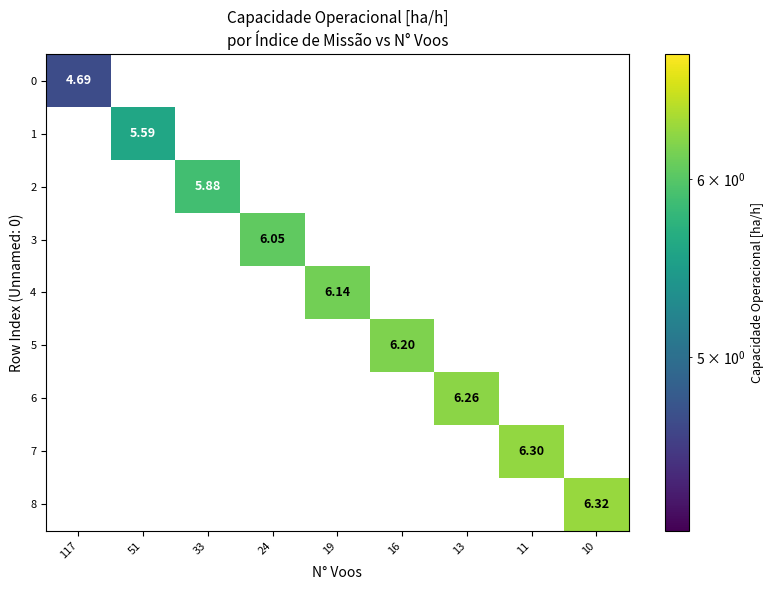

At which category is the sum across all series the highest?

10